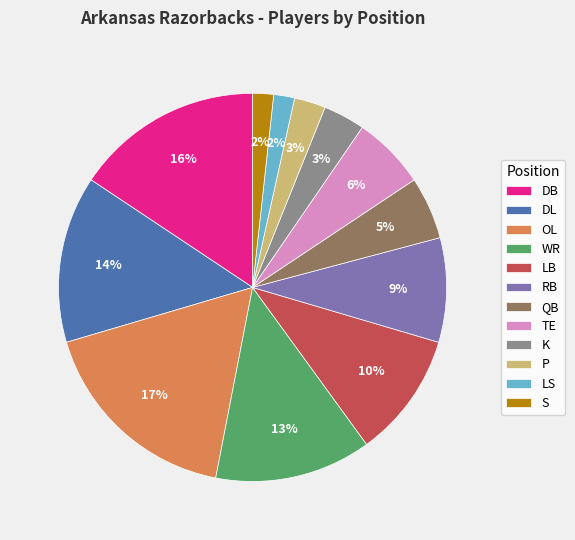

To the nearest percent, what percentage of the pie is LB?

10%